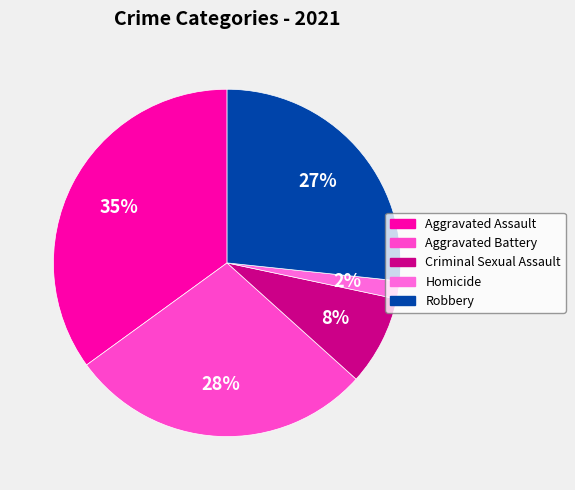

Rank the categories by value from lowest to highest.

Homicide, Criminal Sexual Assault, Robbery, Aggravated Battery, Aggravated Assault